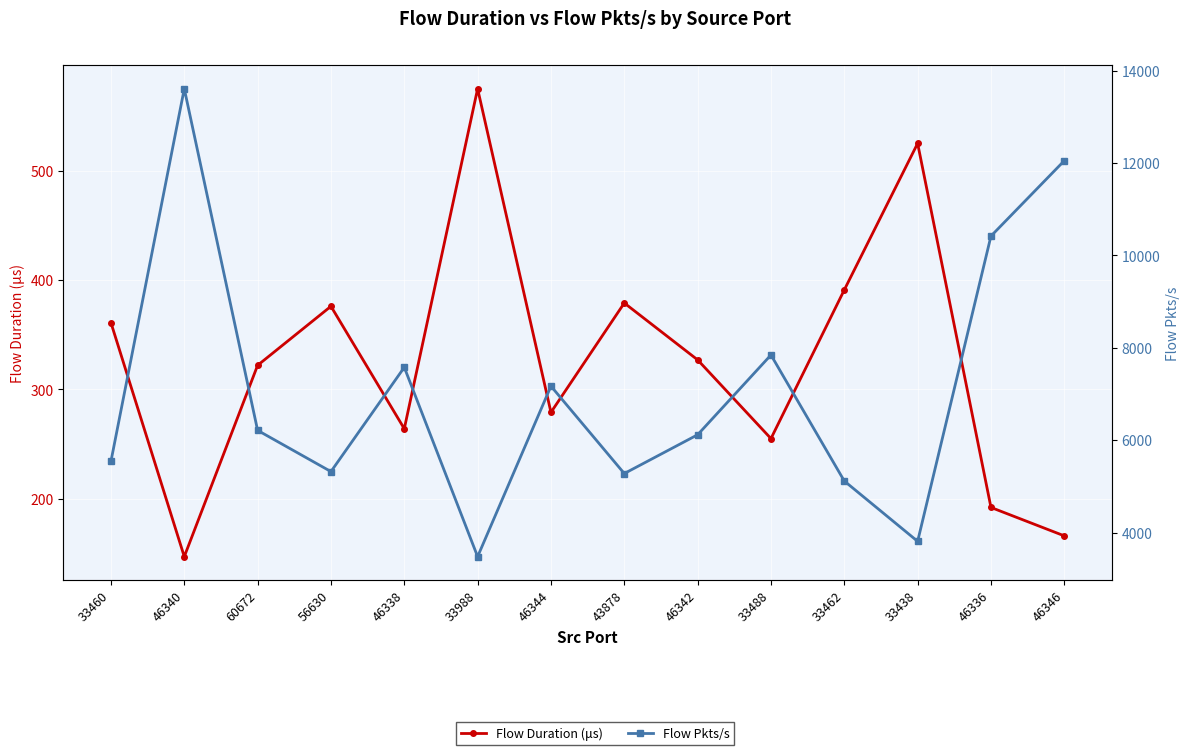

How many data points does each series have?

14